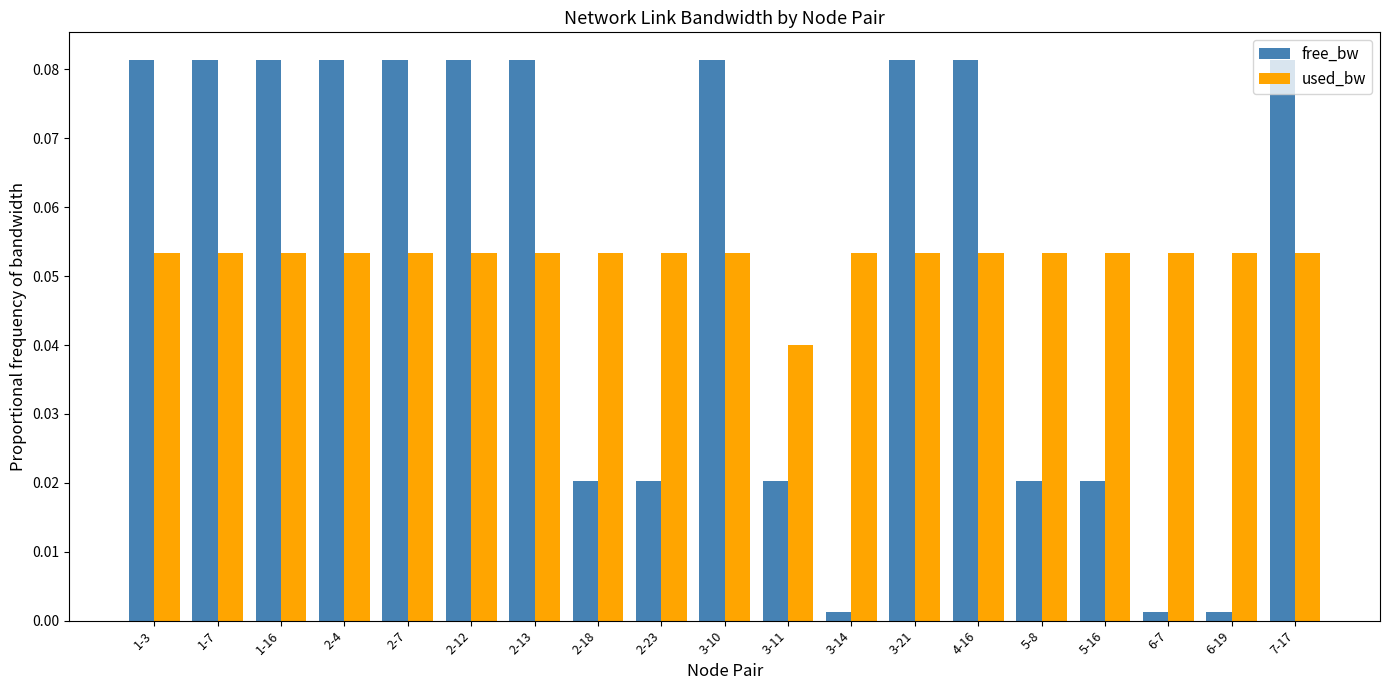

Is it true that free_bw equals 0.0 at 1-3?

False